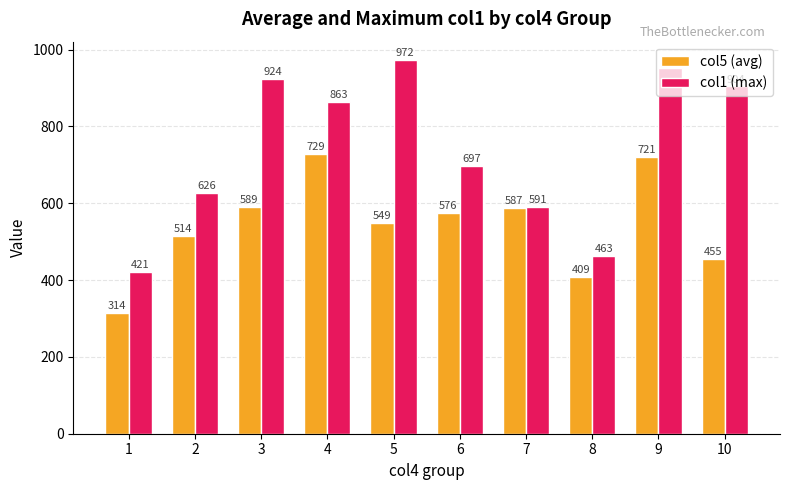

The col5 (avg) series shows 575.8 at 6. True or false?

True